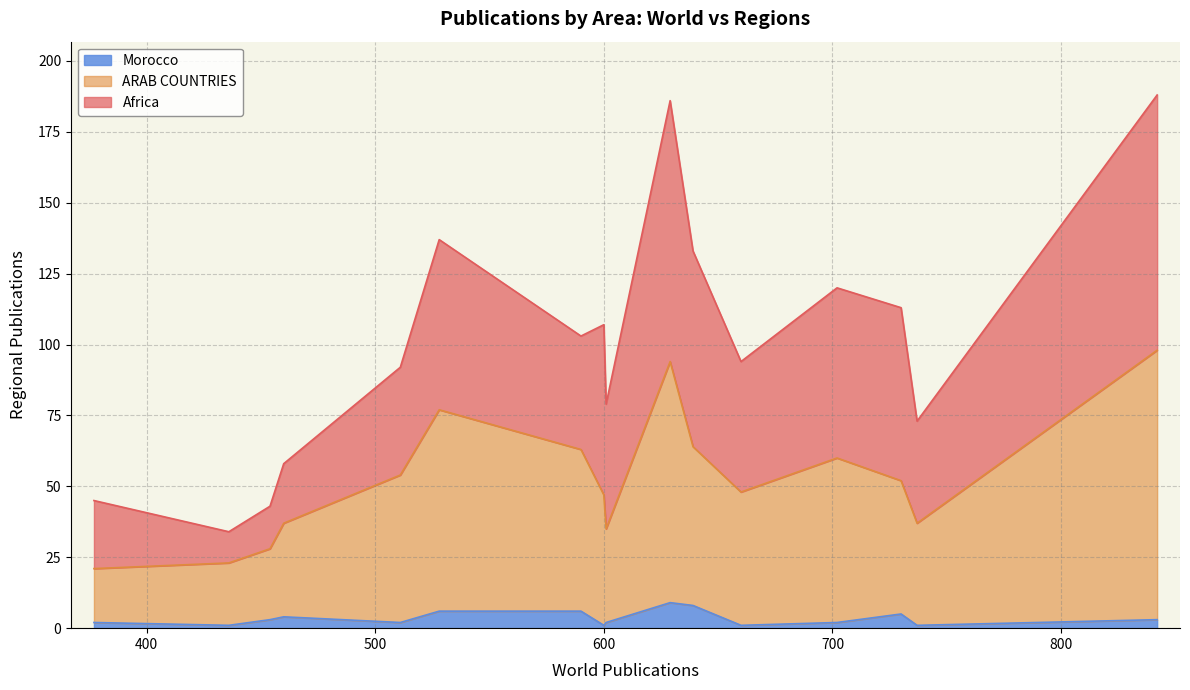

True or false: ARAB COUNTRIES and Morocco cross at least once.

False